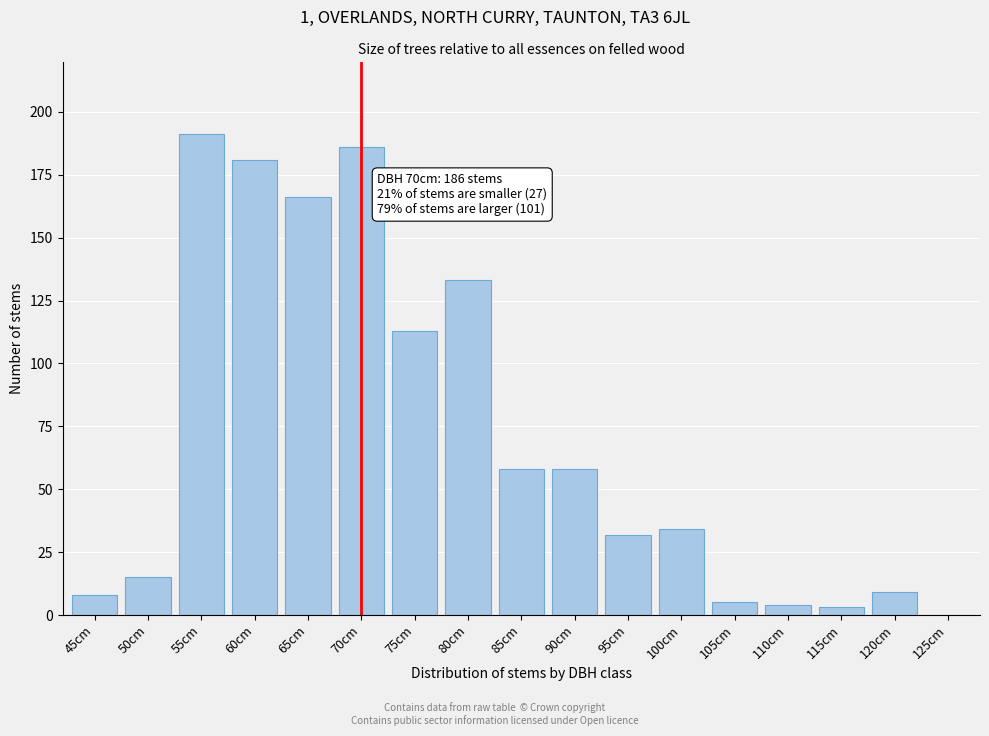

Reading left to right, what are all the values shown in this chart?

45cm=8	50cm=15	55cm=191	60cm=181	65cm=166	70cm=186	75cm=113	80cm=133	85cm=58	90cm=58	95cm=32	100cm=34	105cm=5	110cm=4	115cm=3	120cm=9	125cm=0